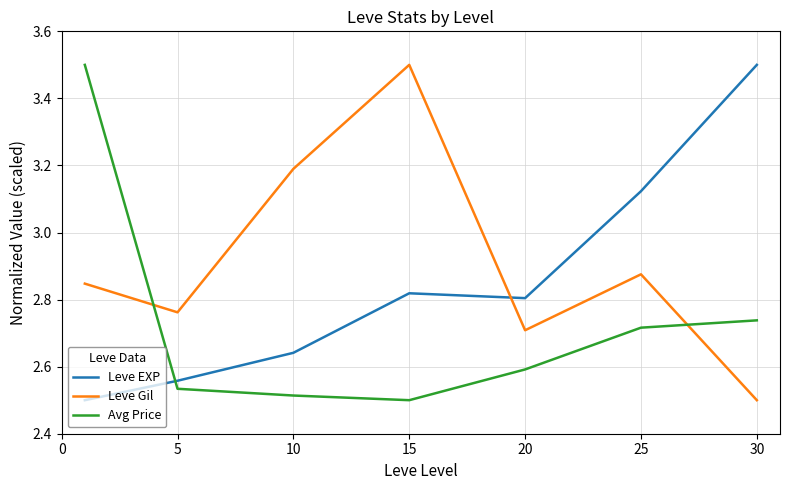

What is the difference between the maximum and minimum values in the Leve EXP series?

1.0